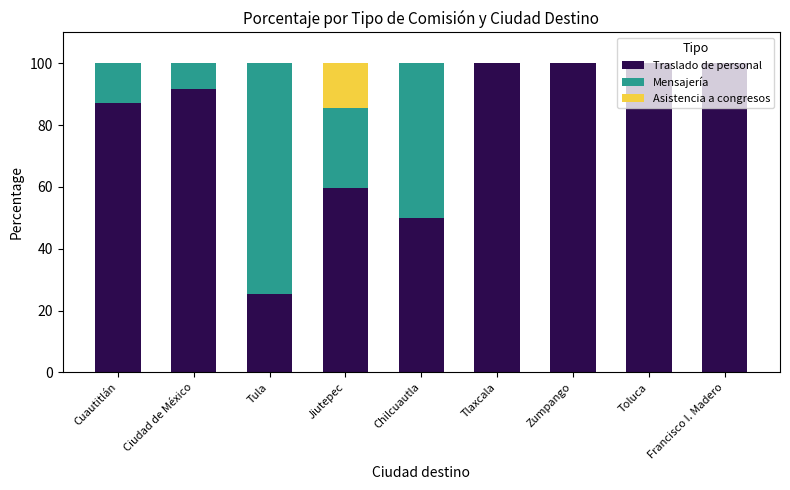

Count the number of data series in this chart.

3